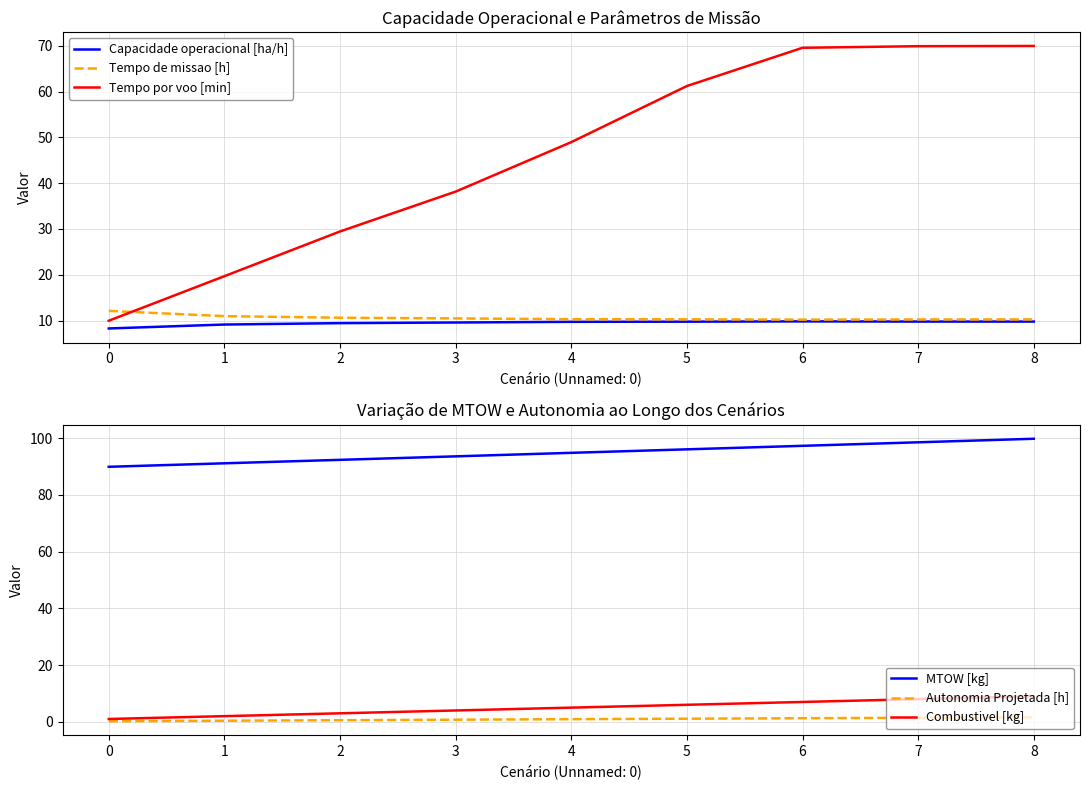

What is the difference between the maximum and minimum values in the Tempo de missao [h] series?

1.9